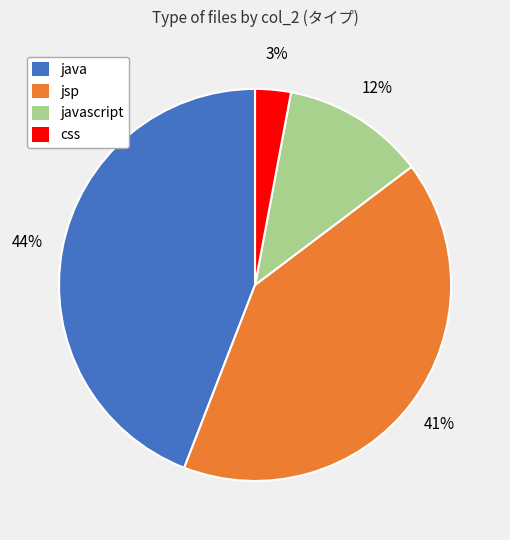

To the nearest percent, what is the difference between the largest and smallest slice percentages?

41%